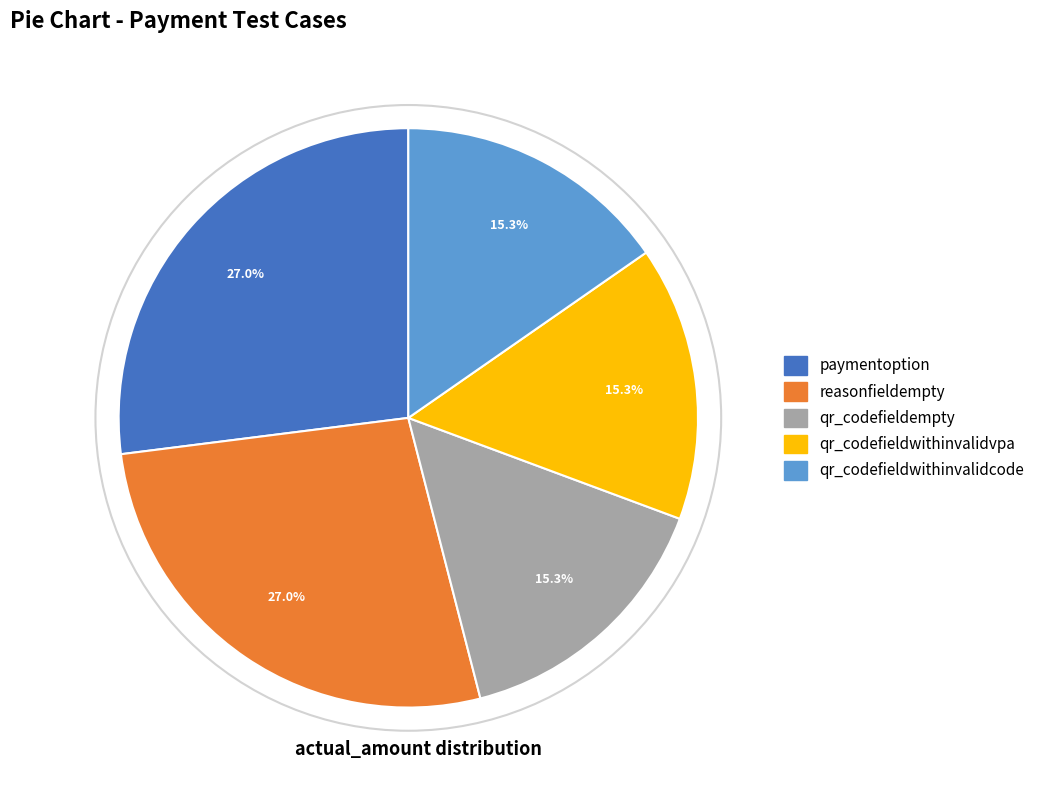

How many segments does this pie chart have?

5